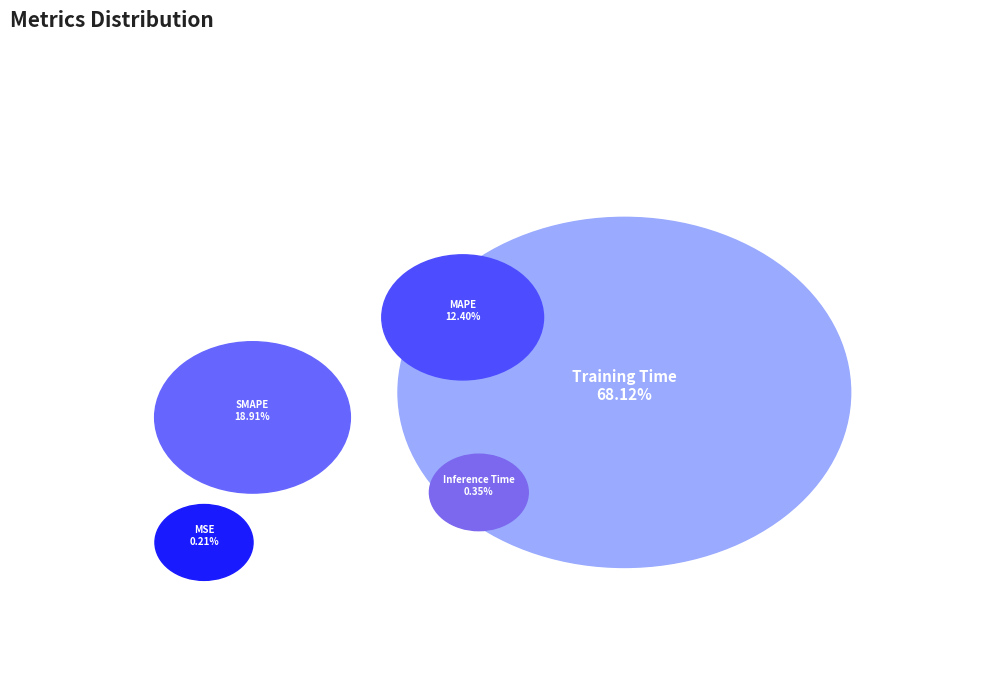

To the nearest percent, what is the combined percentage of Inference Time and MAPE?

13%